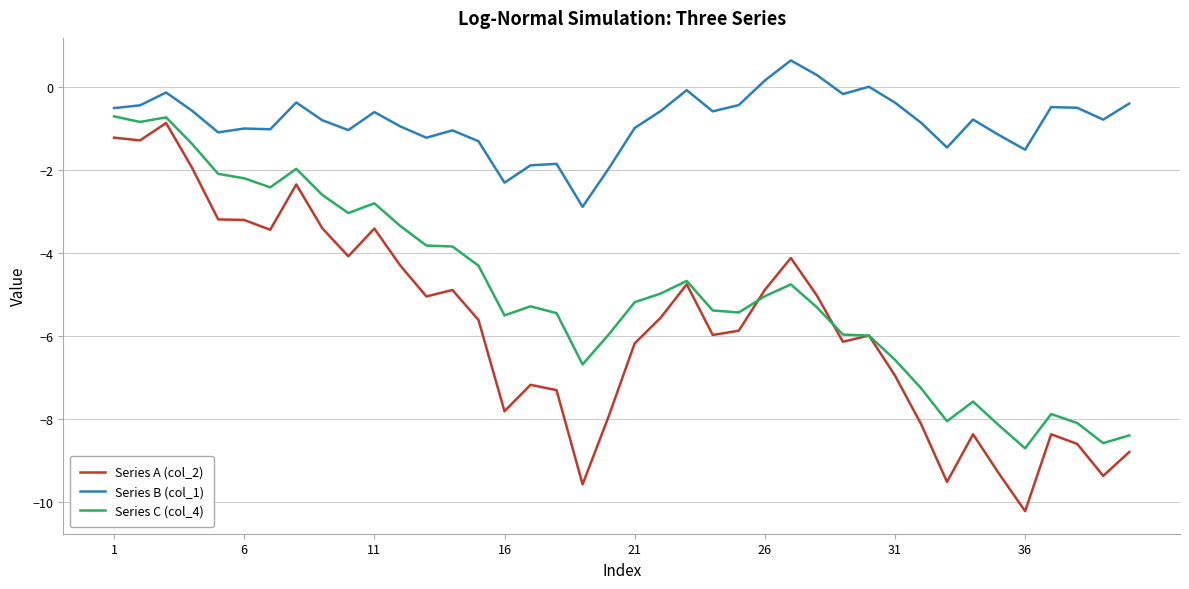

List the series in order of their overall mean, lowest first.

Series A (col_2), Series C (col_4), Series B (col_1)